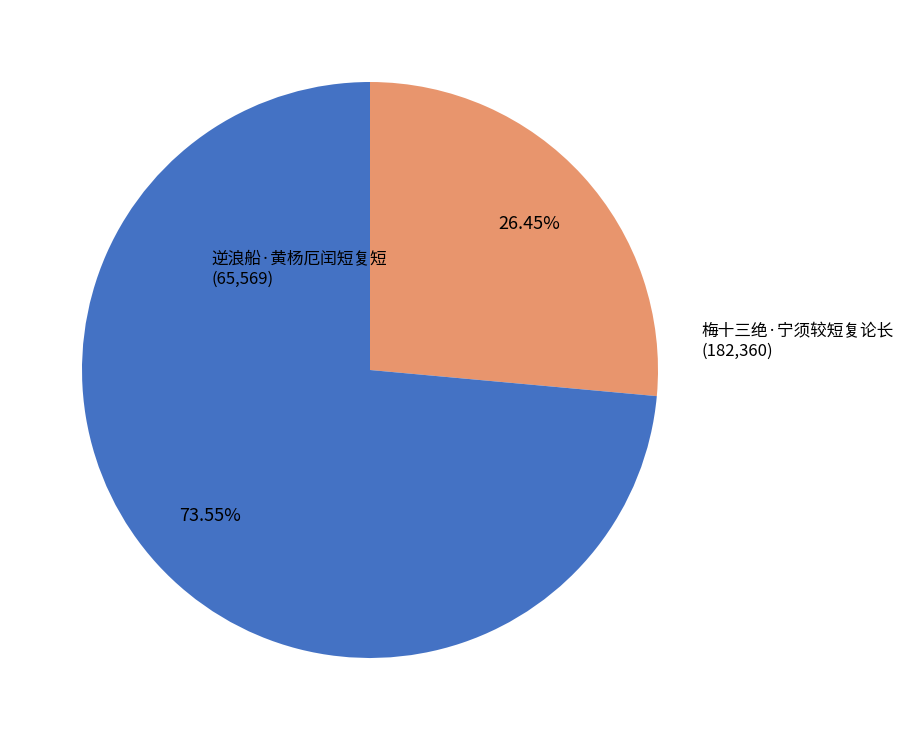

Count the number of slices in the pie.

2